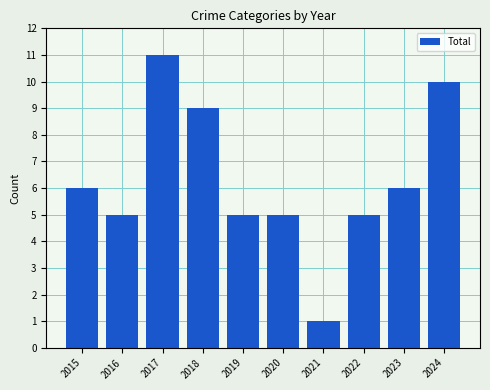

True or false: the data shows 9 at 2018.

True